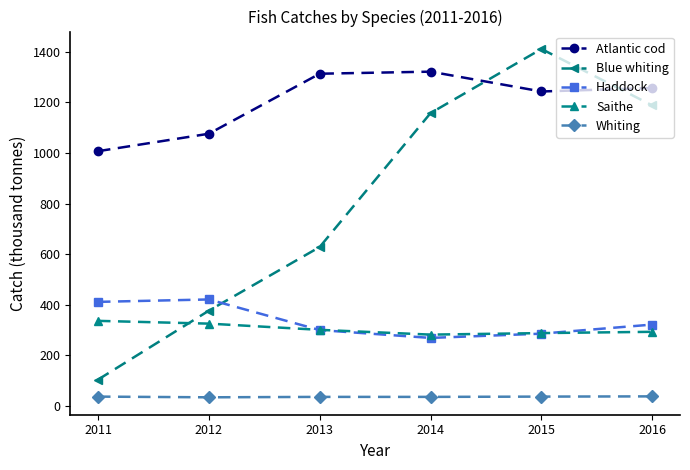

How many values in the Saithe series exceed 299?

3